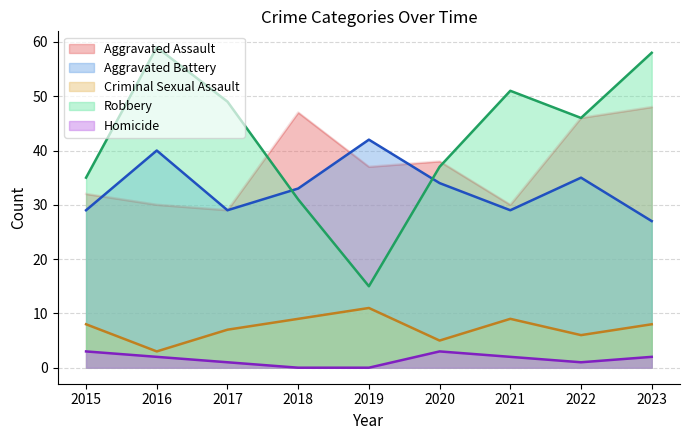

Is it true that Aggravated Assault equals 37 at 2019?

True